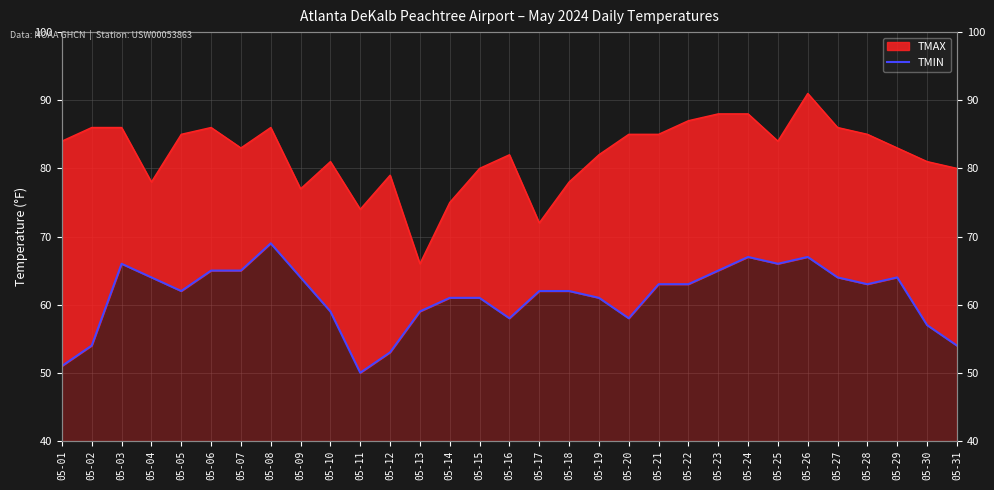

What is the minimum value shown in the chart?

50